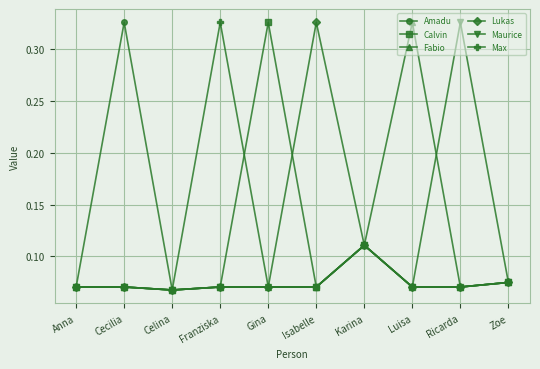

Which category has the highest value in the Calvin series?

Gina